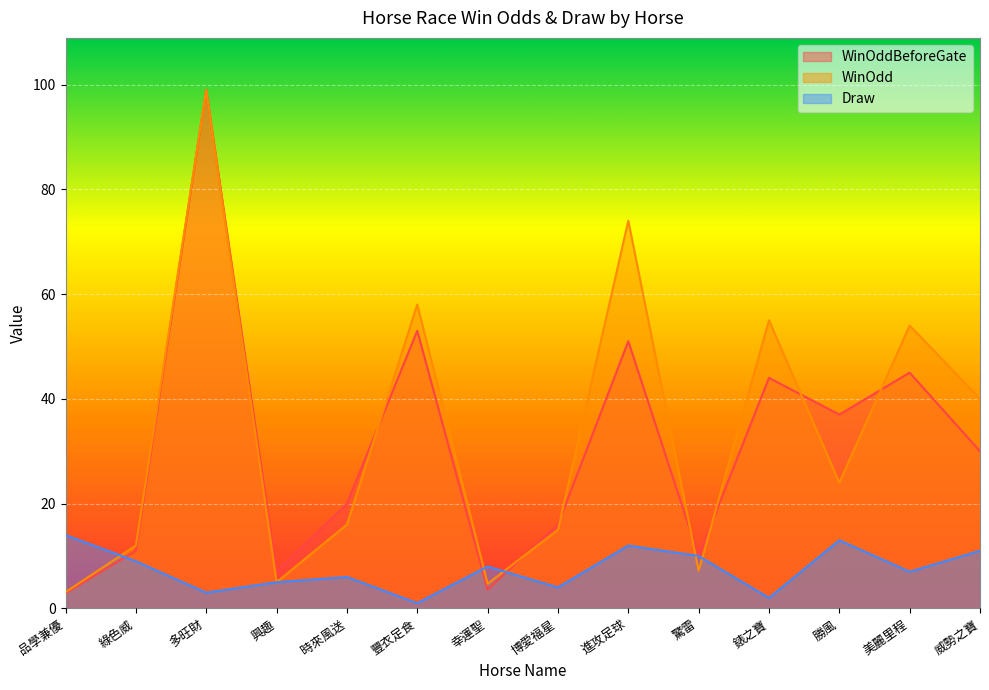

Reading left to right, what are all the values shown in this chart?

WinOddBeforeGate: 品學兼優=2.9	綠色威=11.0	多旺財=99.0	興趣=7.0	時來風送=20.0	豐衣足食=53.0	幸運聖=3.6	博愛福星=16.0	進攻足球=51.0	驚雷=10.0	錶之寶=44.0	勝風=37.0	美麗里程=45.0	威勢之寶=30.0
WinOdd: 品學兼優=3.1	綠色威=12.0	多旺財=99.0	興趣=5.0	時來風送=16.0	豐衣足食=58.0	幸運聖=4.7	博愛福星=15.0	進攻足球=74.0	驚雷=7.2	錶之寶=55.0	勝風=24.0	美麗里程=54.0	威勢之寶=40.0
Draw: 品學兼優=14.0	綠色威=9.0	多旺財=3.0	興趣=5.0	時來風送=6.0	豐衣足食=1.0	幸運聖=8.0	博愛福星=4.0	進攻足球=12.0	驚雷=10.0	錶之寶=2.0	勝風=13.0	美麗里程=7.0	威勢之寶=11.0